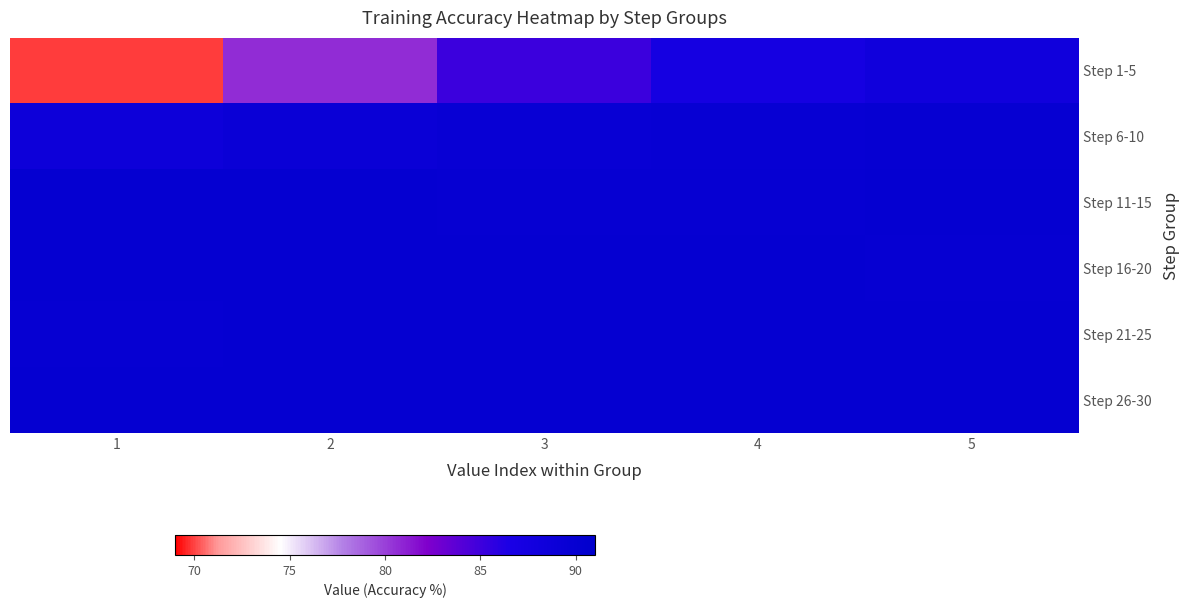

At which category is the sum across all series the highest?

5